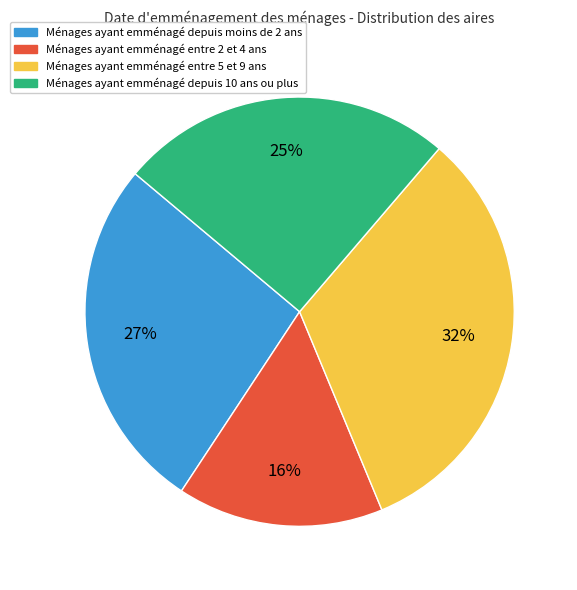

To the nearest percent, what is the average slice percentage?

25%